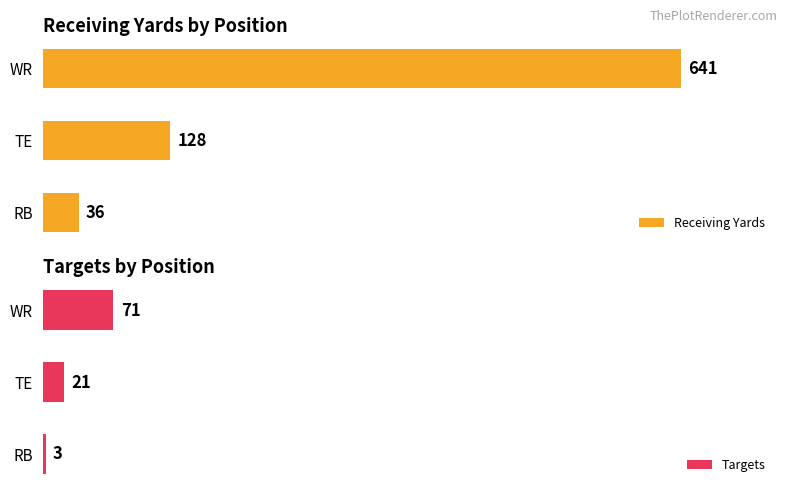

Where is Targets nearest to the value 37?

TE